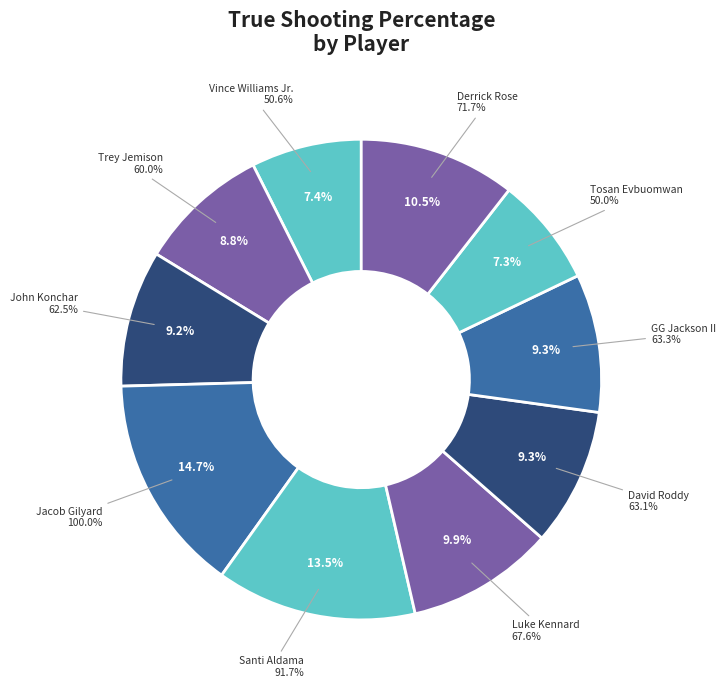

Which category has the smallest portion of the pie?

Tosan Evbuomwan